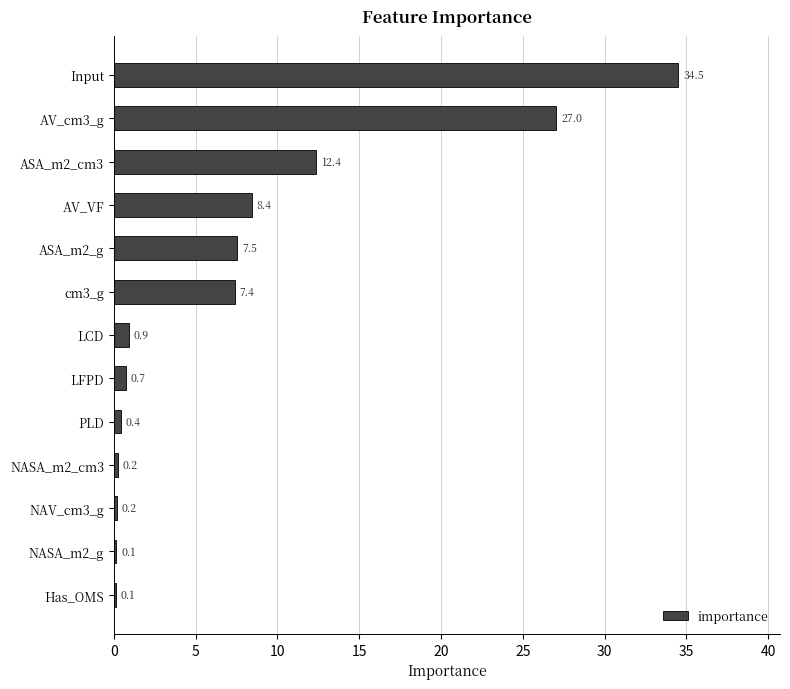

Read the value at ASA_m2_cm3.

12.4